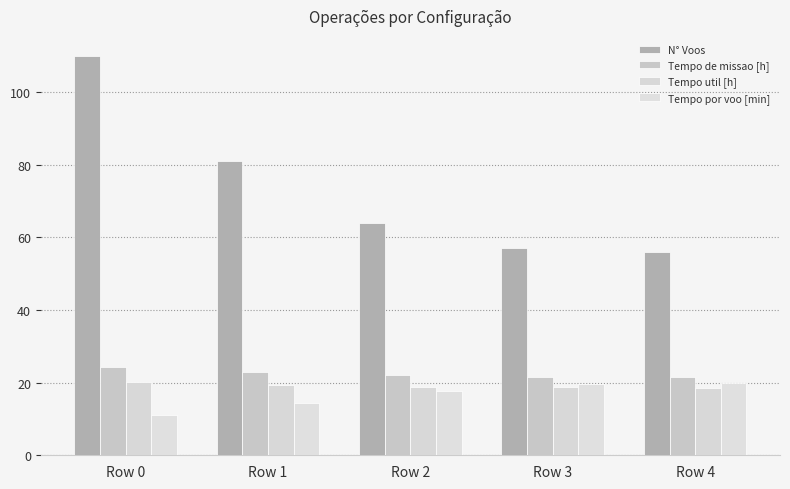

Reading left to right, what are all the values shown in this chart?

N° Voos: 110.0	81.0	64.0	57.0	56.0
Tempo de missao [h]: 24.2	22.8	22.0	21.7	21.7
Tempo util [h]: 20.2	19.4	18.9	18.7	18.7
Tempo por voo [min]: 11.0	14.3	17.7	19.7	20.0